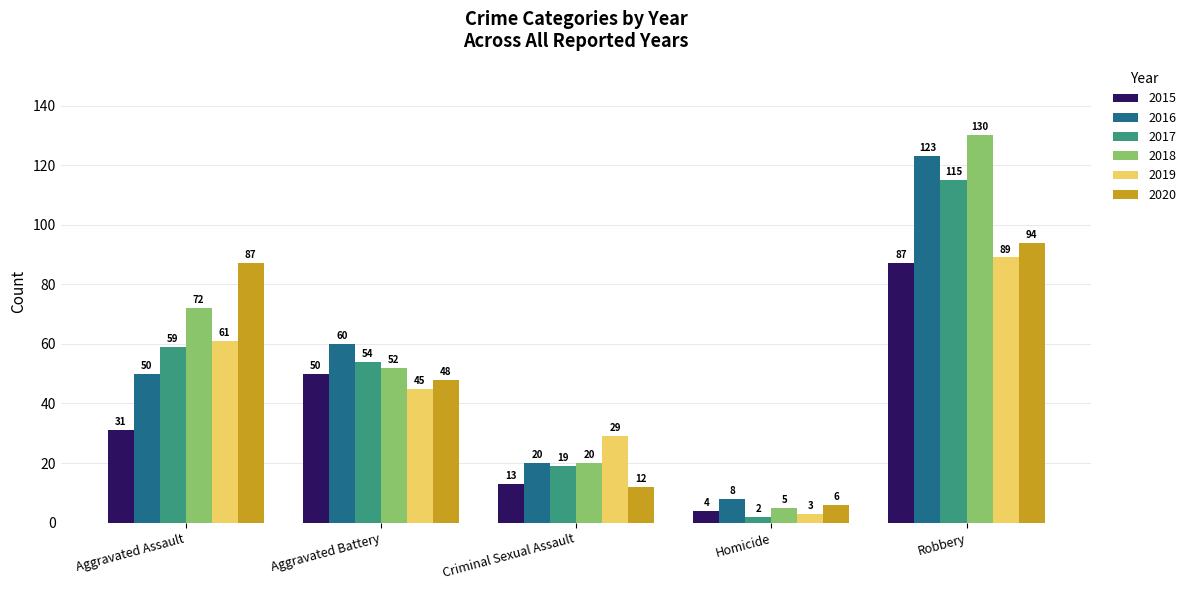

Reading right to left, what are all the values shown in this chart?

2015: Robbery=87	Homicide=4	Criminal Sexual Assault=13	Aggravated Battery=50	Aggravated Assault=31
2016: Robbery=123	Homicide=8	Criminal Sexual Assault=20	Aggravated Battery=60	Aggravated Assault=50
2017: Robbery=115	Homicide=2	Criminal Sexual Assault=19	Aggravated Battery=54	Aggravated Assault=59
2018: Robbery=130	Homicide=5	Criminal Sexual Assault=20	Aggravated Battery=52	Aggravated Assault=72
2019: Robbery=89	Homicide=3	Criminal Sexual Assault=29	Aggravated Battery=45	Aggravated Assault=61
2020: Robbery=94	Homicide=6	Criminal Sexual Assault=12	Aggravated Battery=48	Aggravated Assault=87